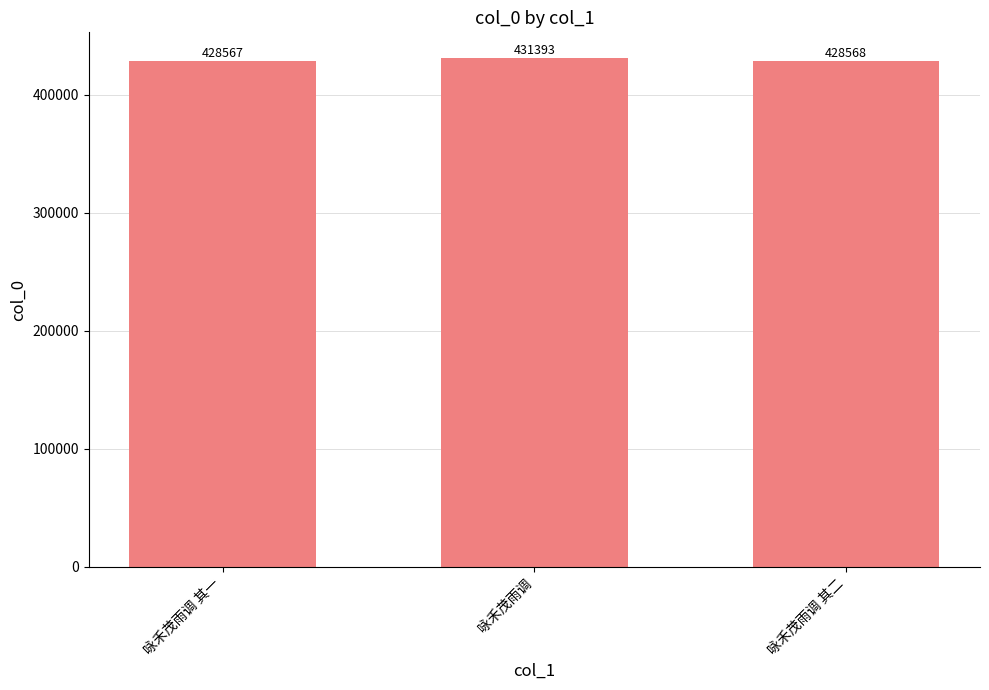

What is the difference between the maximum and minimum values?

2826